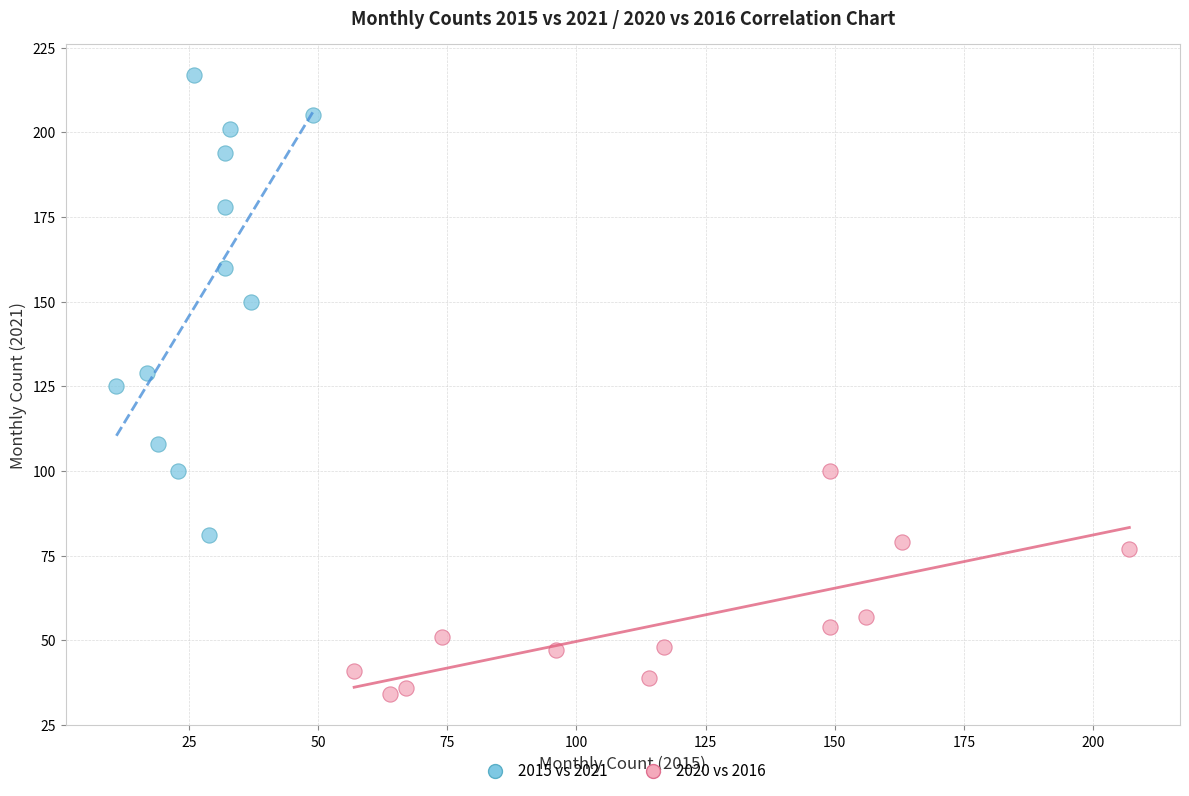

What are all the series names shown in the legend?

2015 vs 2021, 2020 vs 2016